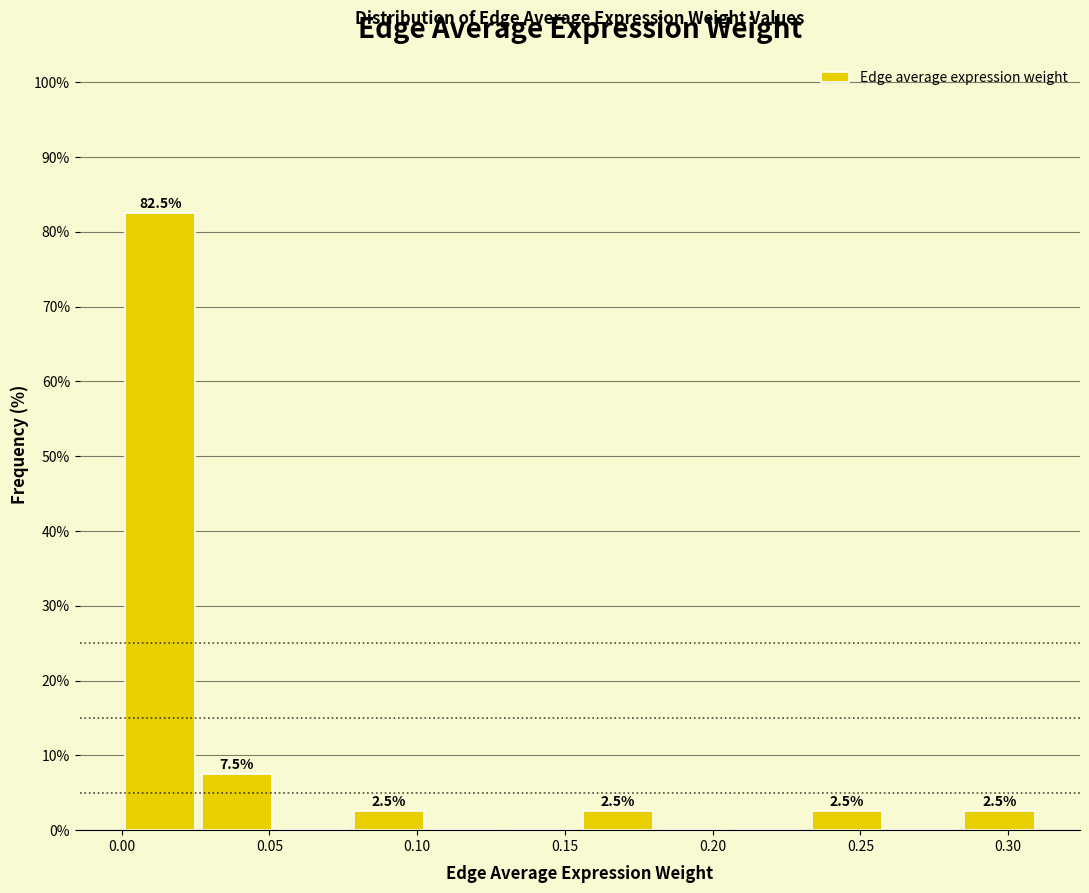

Over which range of the x-axis is the bar tallest?

0.000 to 0.025